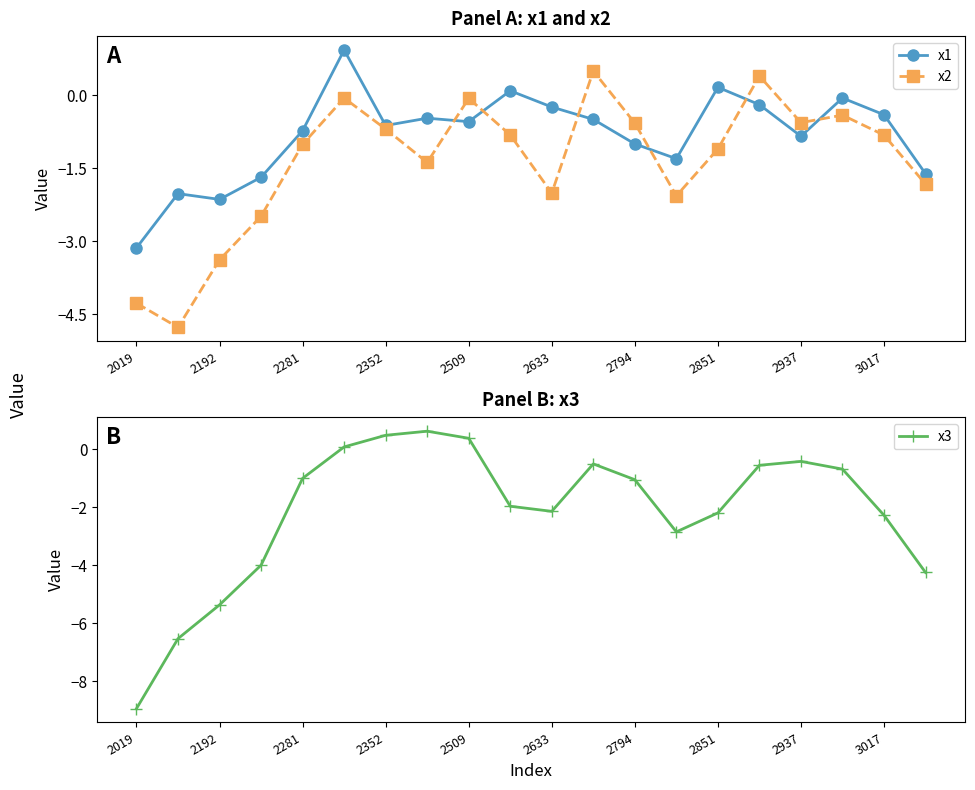

Which category has the lowest value in the x1 series?

2019